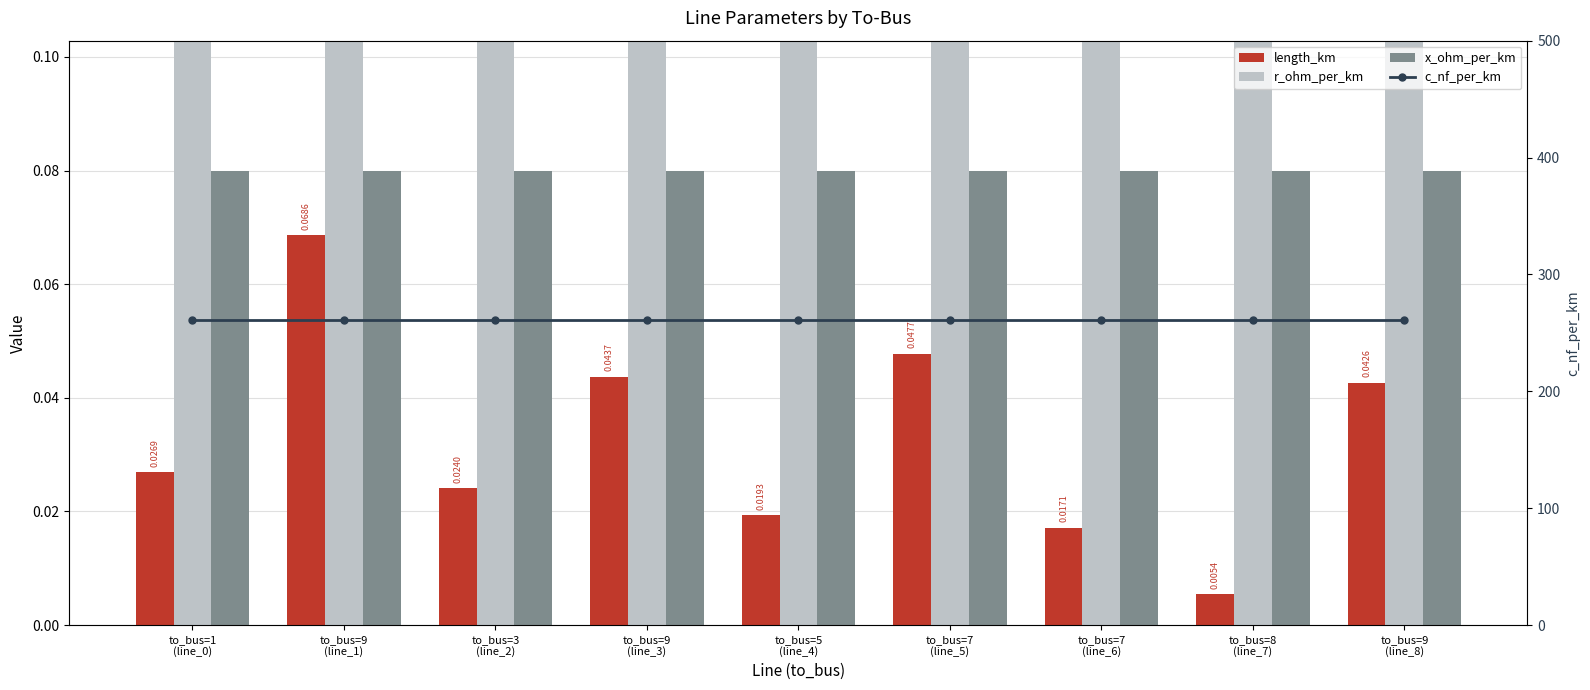

What are all the series names shown in the legend?

length_km, r_ohm_per_km, x_ohm_per_km, c_nf_per_km